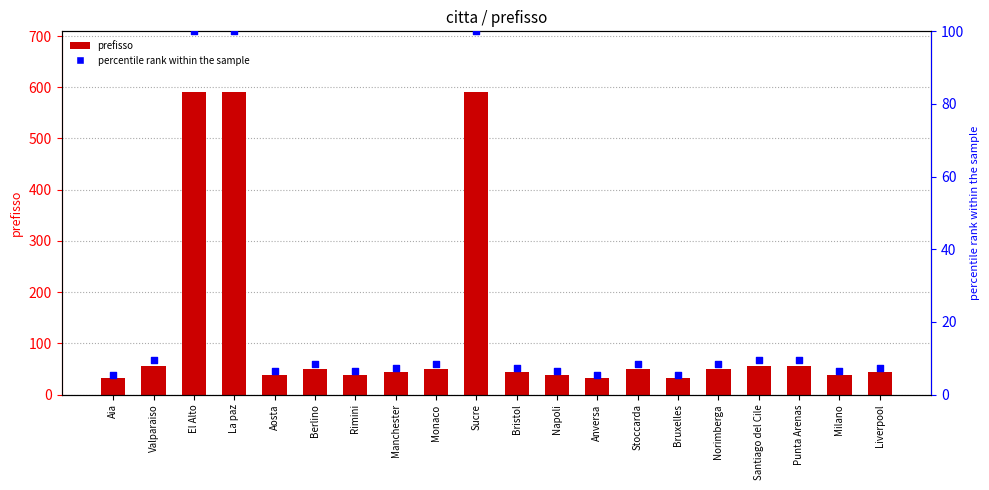

Which series contains the lowest Y value?

percentile rank within the sample